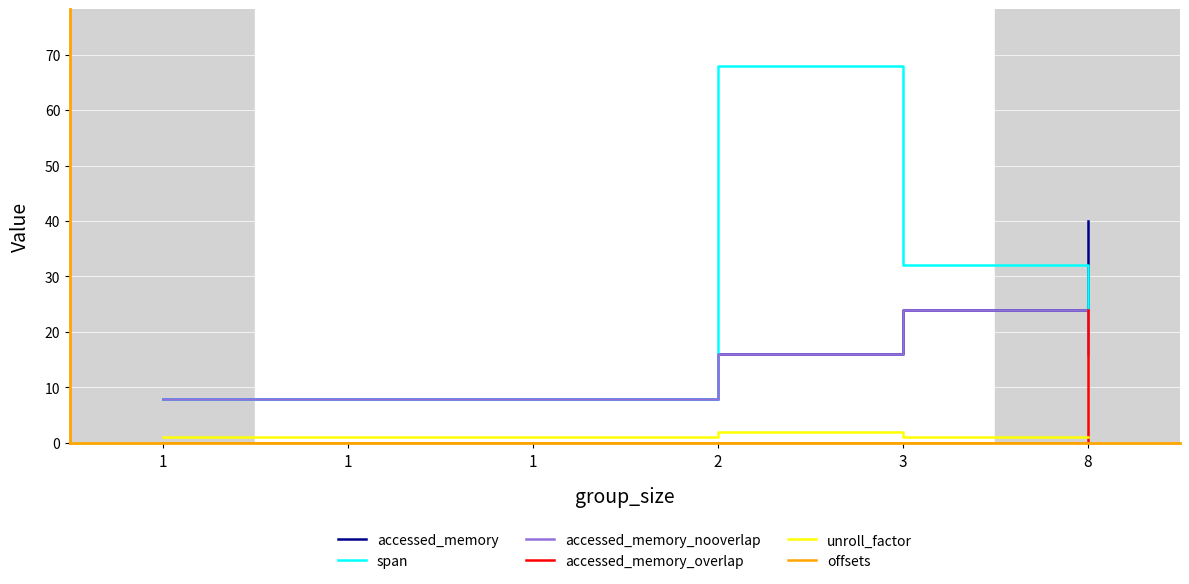

How many lines are shown in the chart?

6